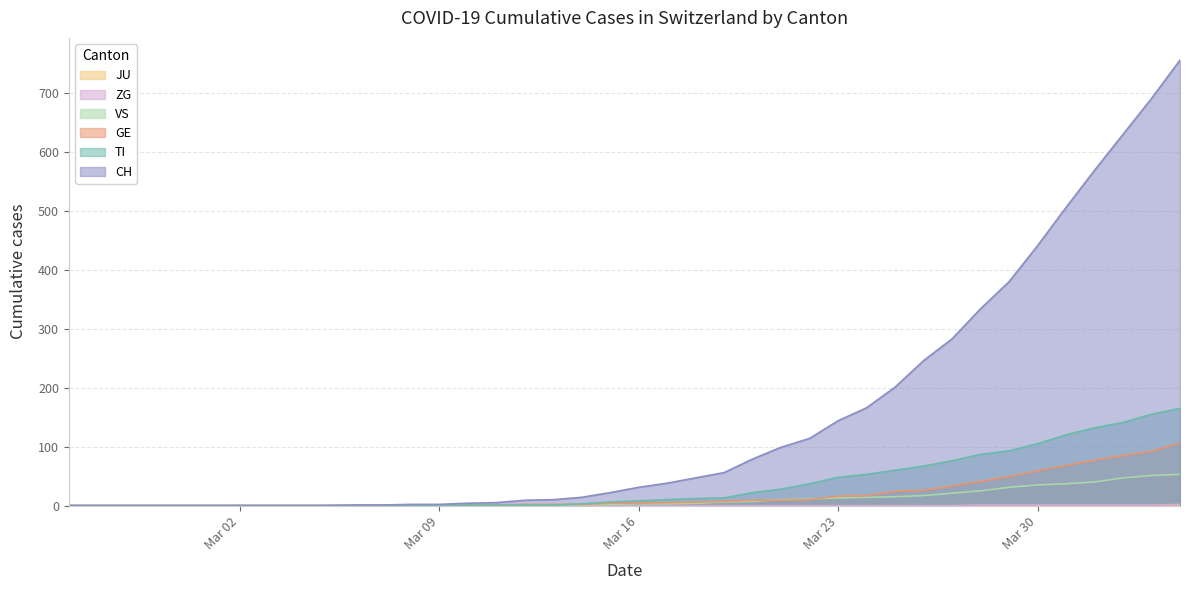

Which series has the widest spread of values?

CH